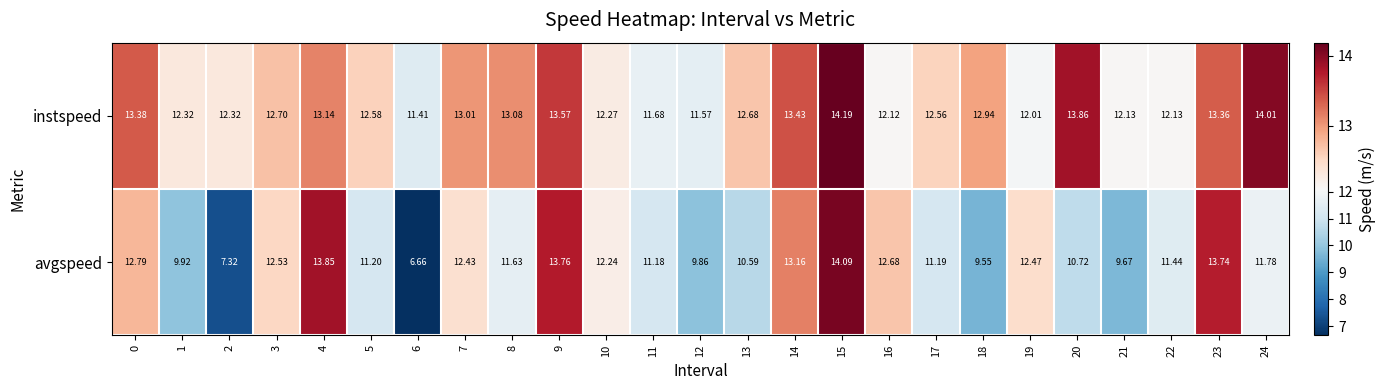

Which series has the largest range (max minus min)?

avgspeed